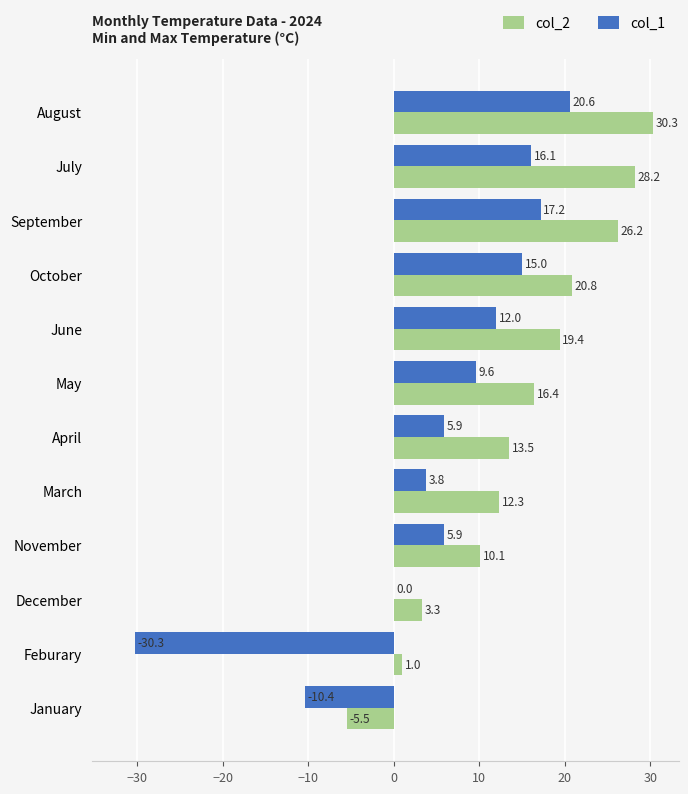

At which label is col_2 closest to 12?

March